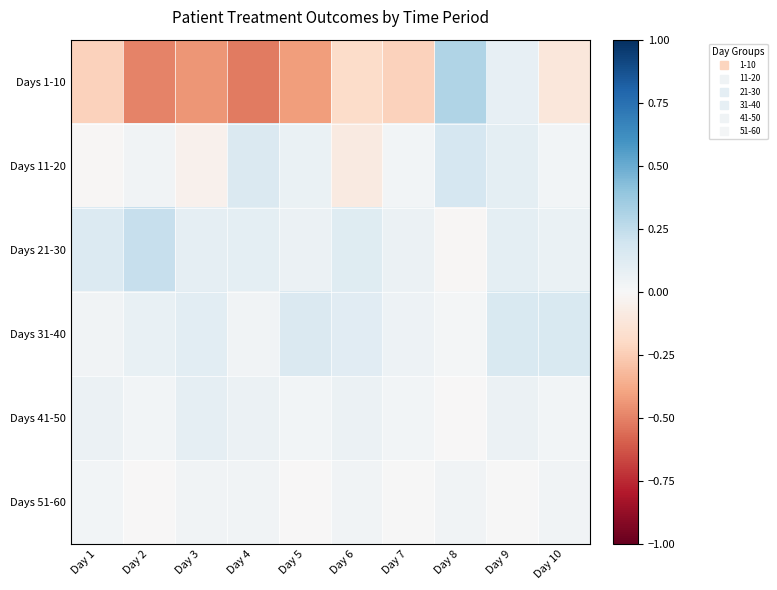

What is the spread (max minus min) of values at Day 9?

0.1